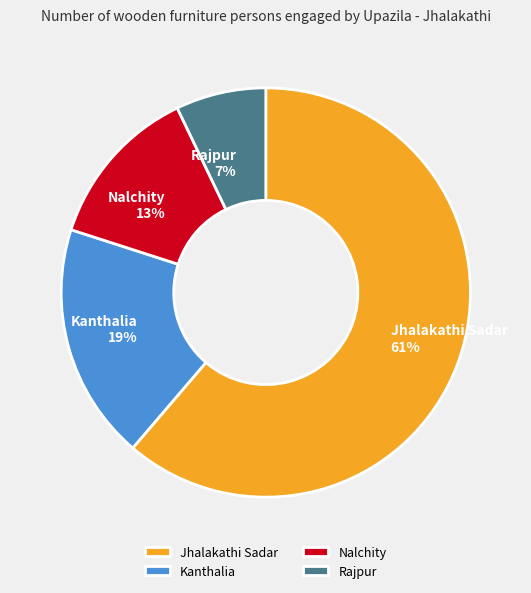

To the nearest percent, what is the difference between the largest and smallest slice percentages?

54%